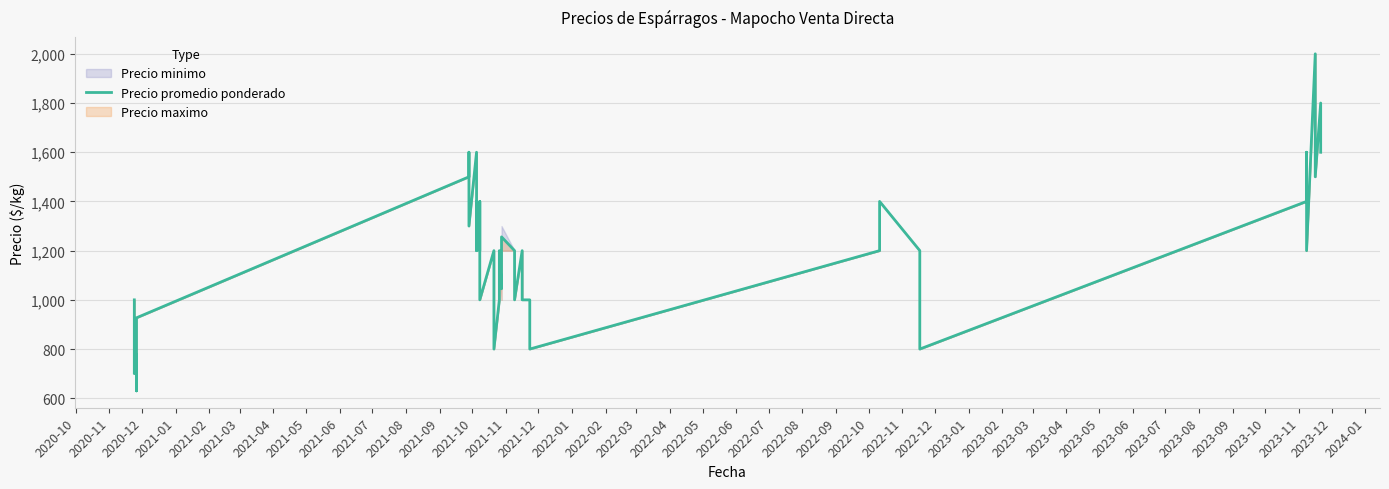

List the labels in order of value, smallest first.

2021-02, 2020-12, 2021-01, 2022-03, 2023-01, 2023-05, 2020-11, 2021-03, 2020-10, 2021-12, 2022-02, 2022-04, 2022-09, 2022-11, 2022-12, 2022-06, 2021-08, 2021-10, 2022-01, 2022-05, 2022-08, 2022-10, 2023-02, 2023-04, 2023-08, 2022-07, 2021-06, 2021-09, 2021-11, 2023-03, 2023-06, 2021-04, 2023-11, 2021-05, 2021-07, 2023-07, 2024-01, 2023-10, 2023-12, 2023-09